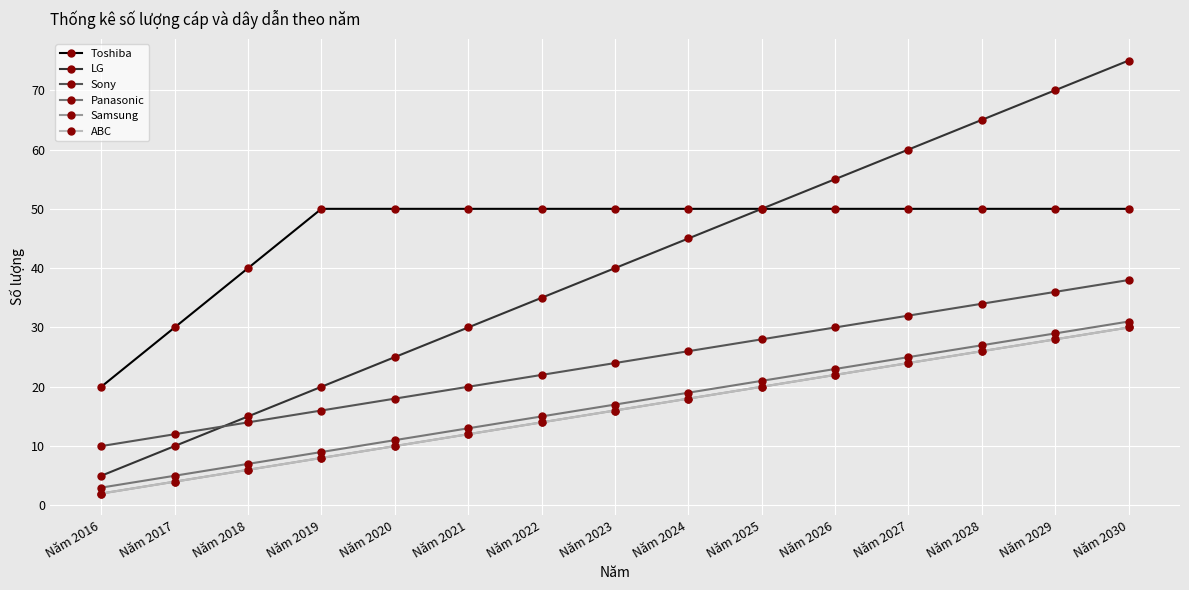

What is the greatest value displayed?

75